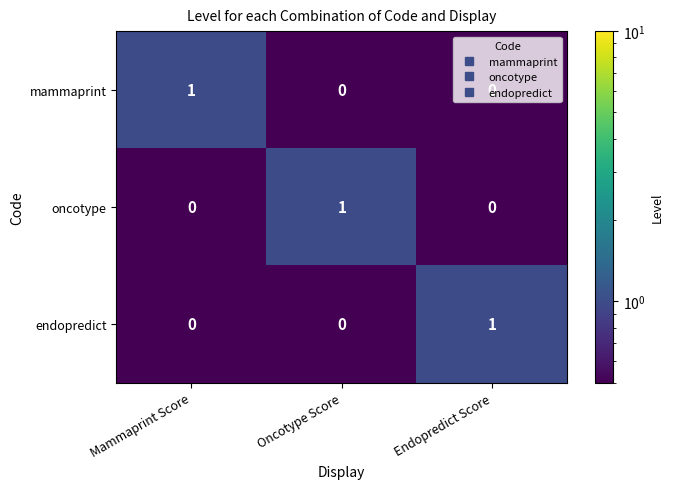

At how many categories does at least one series exceed 0?

3